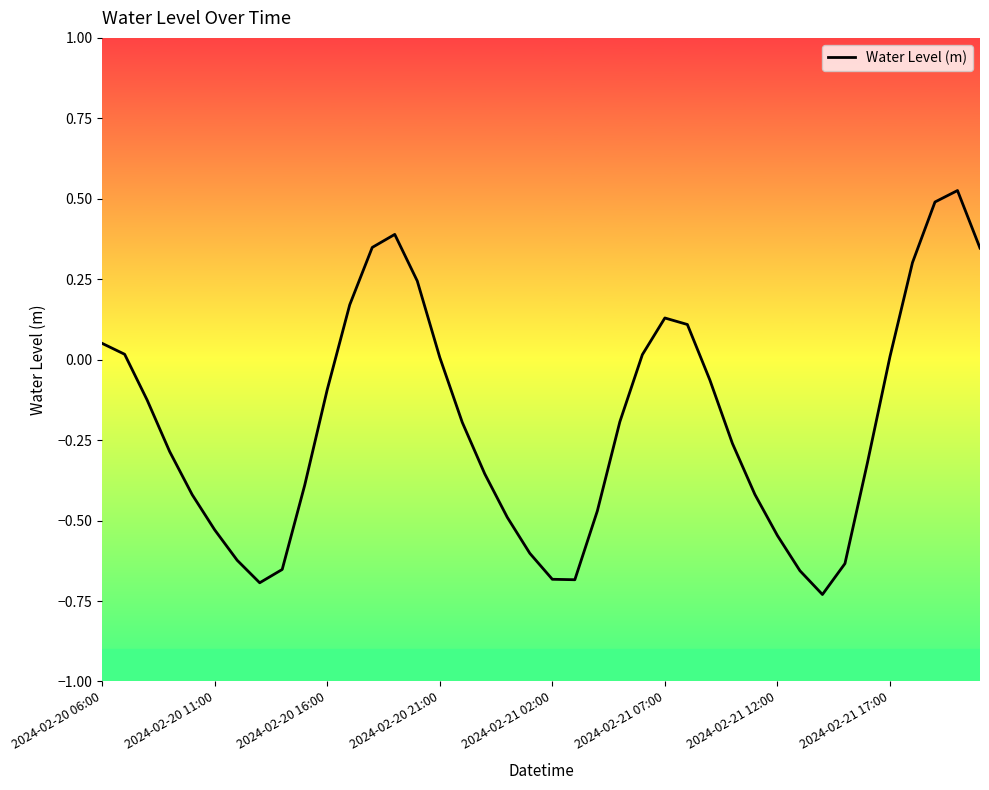

Count the number of data series in this chart.

1